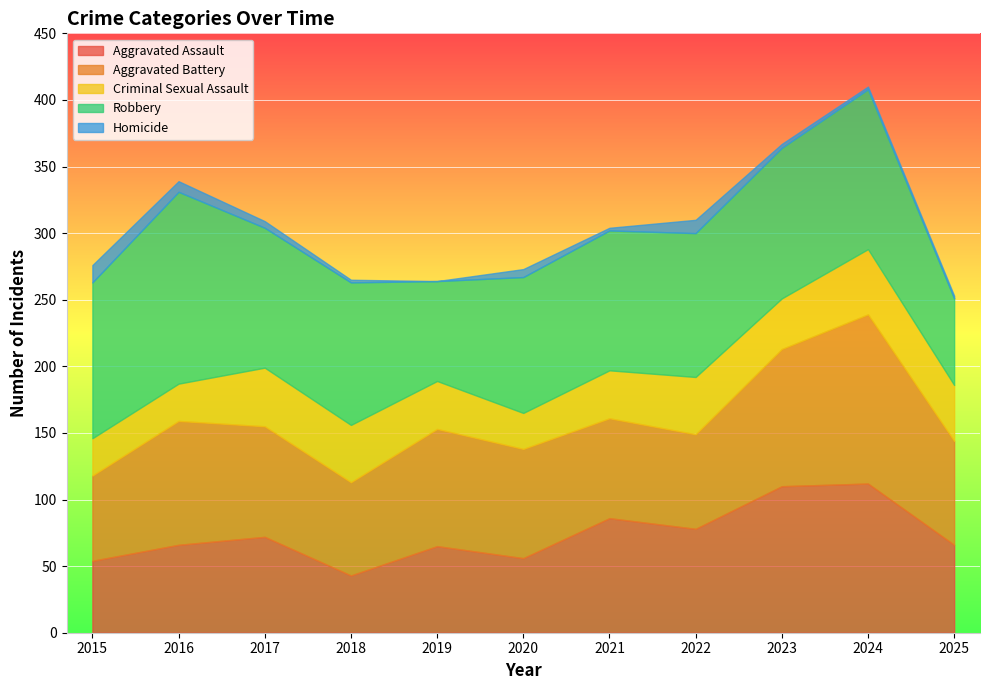

What is the difference between the maximum and second lowest values in the Homicide series?

11